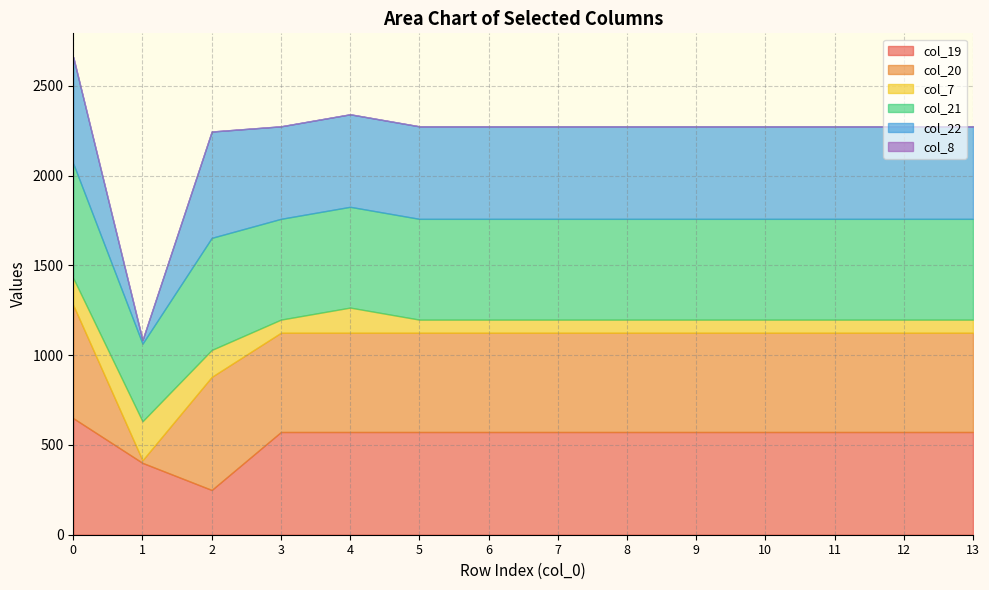

What is the sum of the col_20 values at 12 and 9?

1105.7